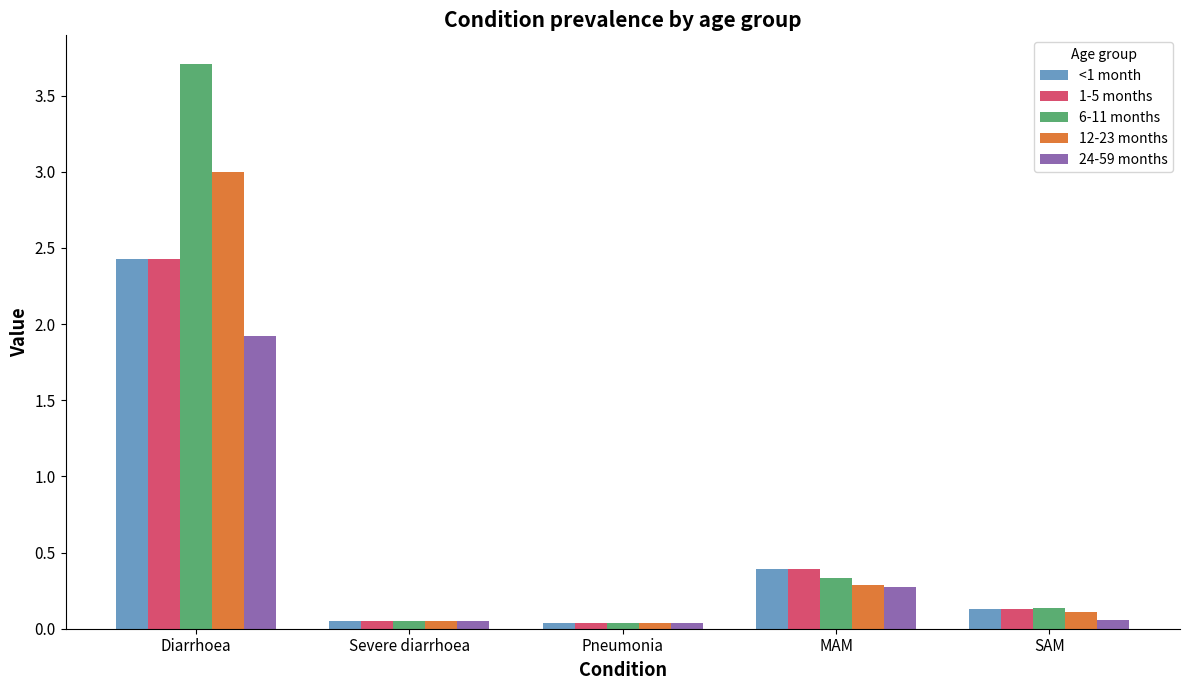

What is the sum of all <1 month values?

3.0